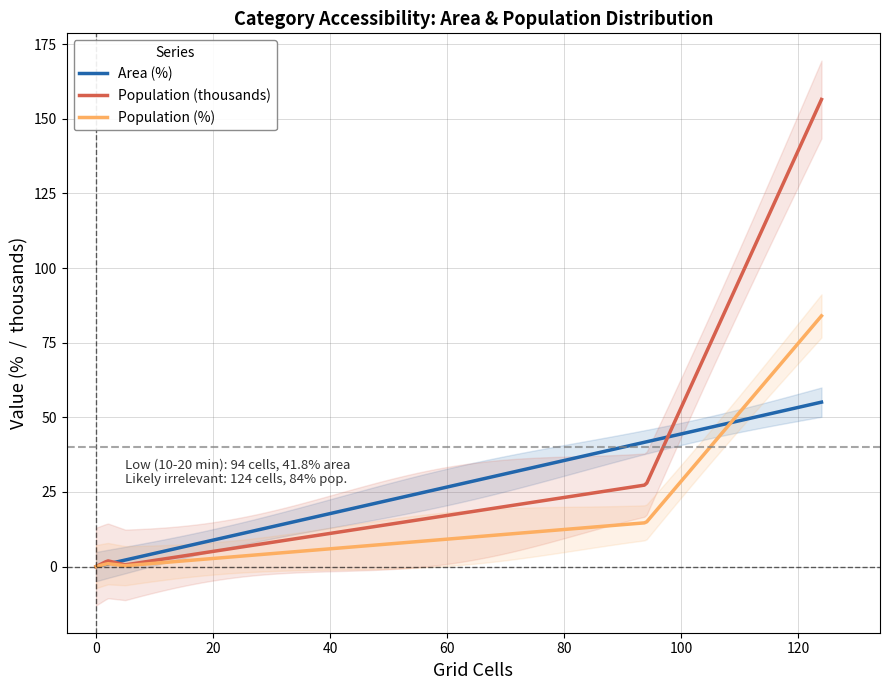

What is the greatest value displayed?

156.5